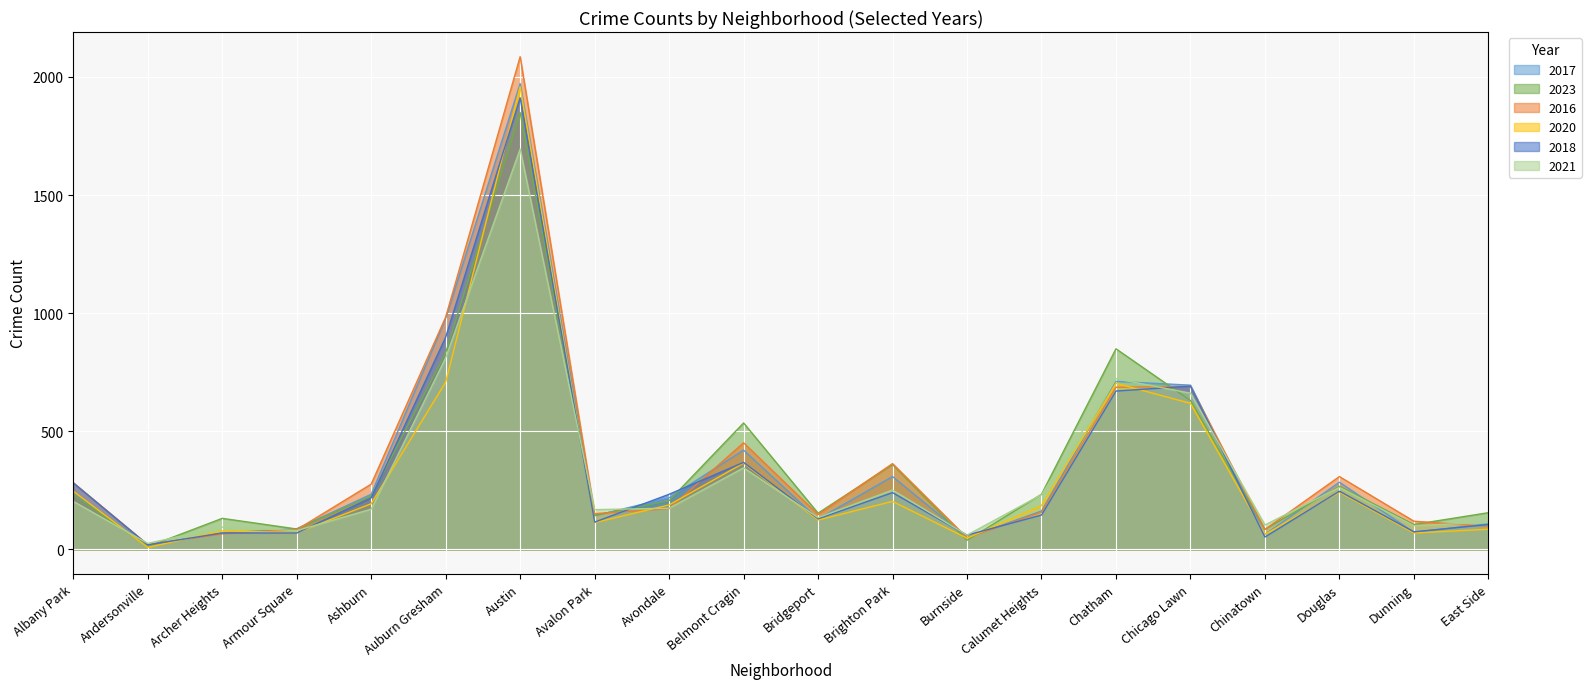

Which has a higher value, Ashburn or Albany Park?

Albany Park